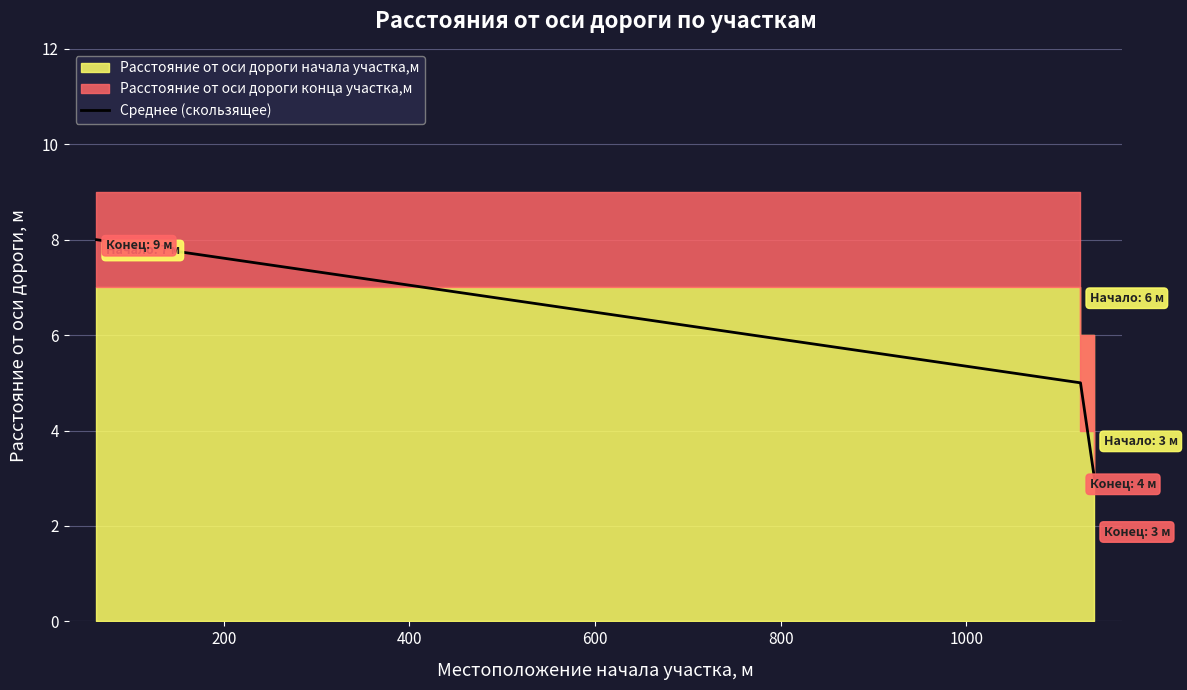

Does the chart have visible grid lines?

Yes